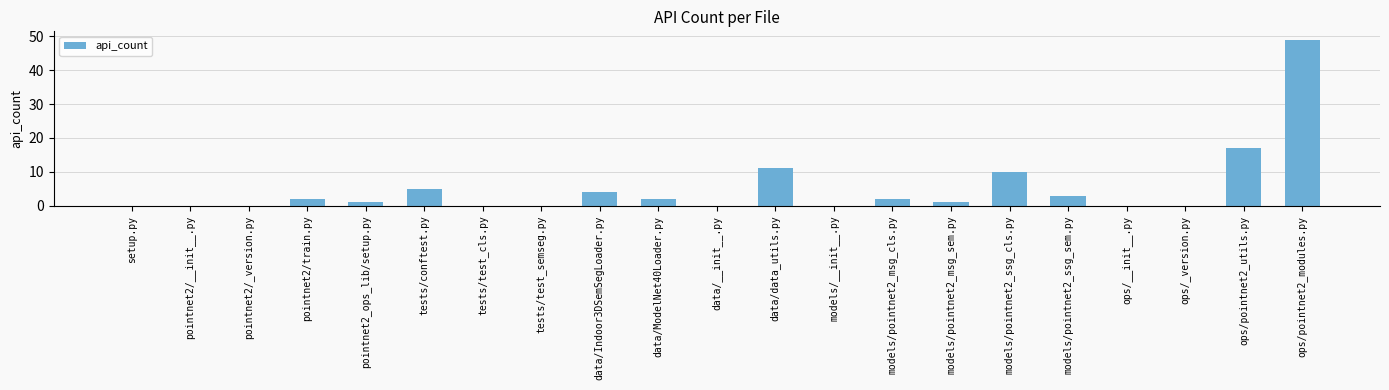

Reading right to left, transcribe all the data shown in this chart.

49	17	0	0	3	10	1	2	0	11	0	2	4	0	0	5	1	2	0	0	0